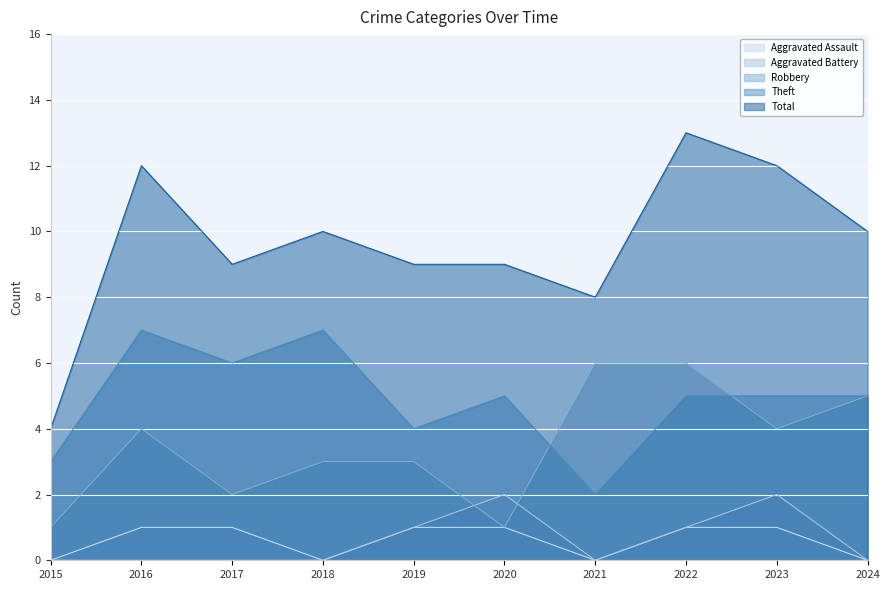

What is the total value across all series at 2015?

8